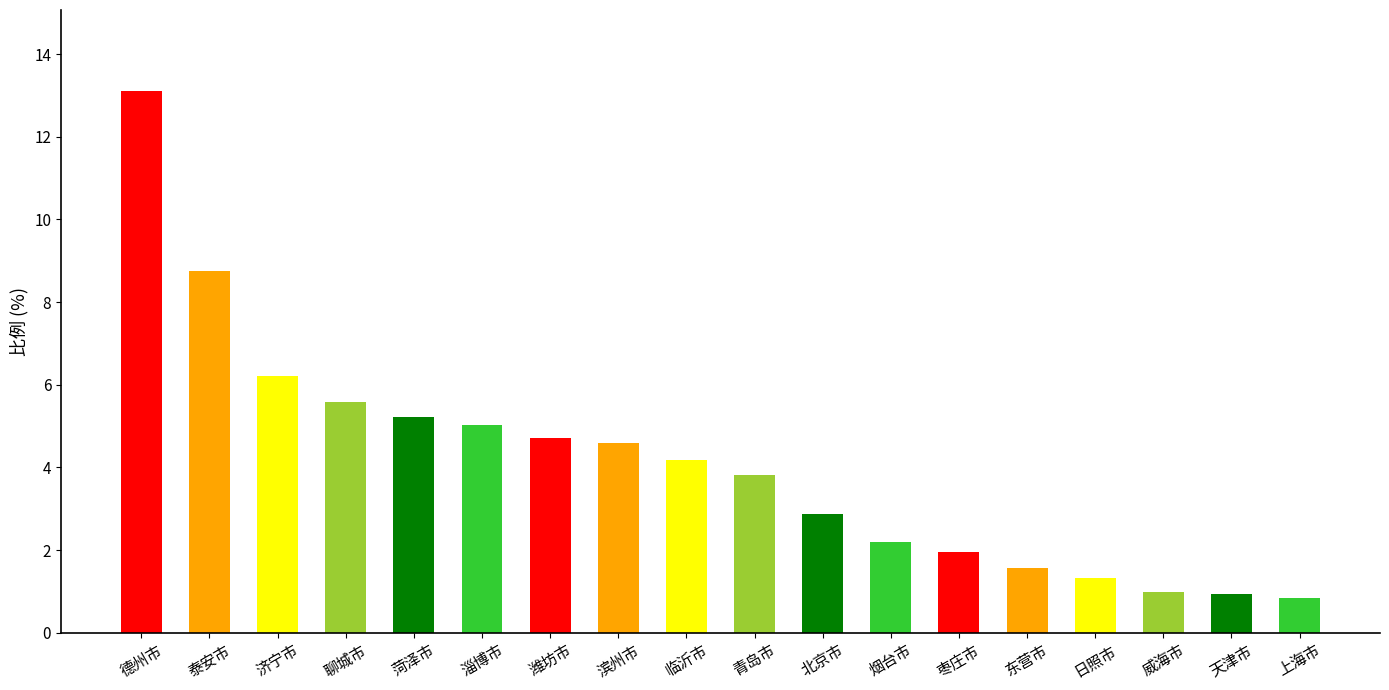

What is the label of the 18th bar from the left?

上海市